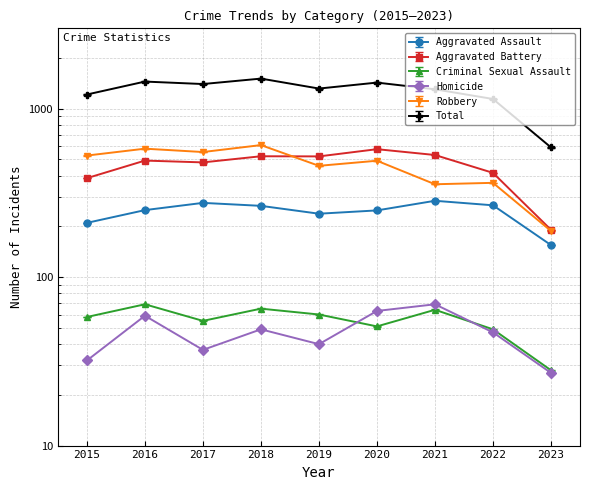

What is the total value across all series at 2020?

2858